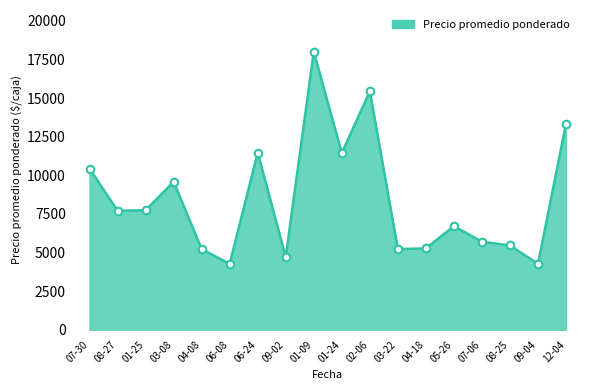

Approximately how many times larger is the value at 04-18 compared to 06-24?

0.5